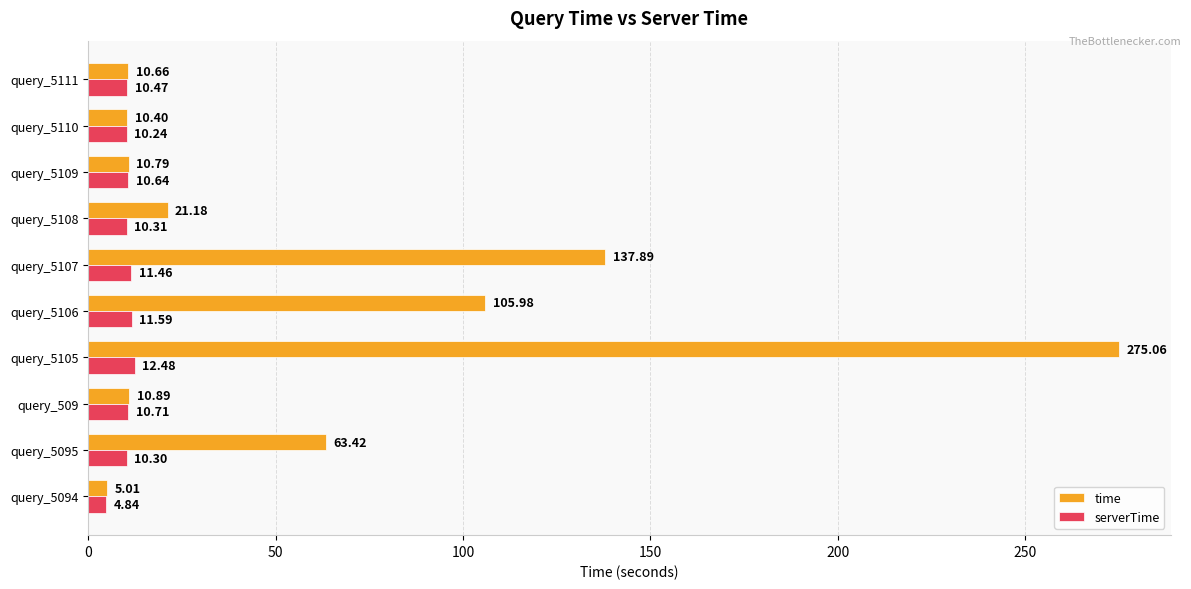

What is the sum of the serverTime values at query_5095 and query_5107?

21.8